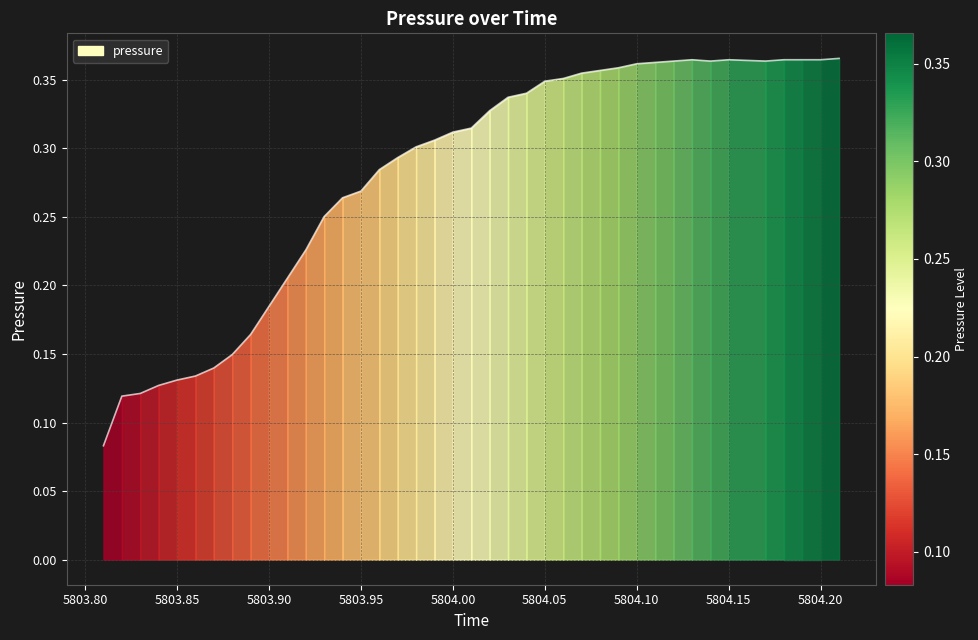

Reading left to right, what are all the values shown in this chart?

5803.81=0.1	5803.82=0.1	5803.83=0.1	5803.84=0.1	5803.85=0.1	5803.86=0.1	5803.87=0.1	5803.88=0.1	5803.89=0.2	5803.9=0.2	5803.91=0.2	5803.92=0.2	5803.93=0.3	5803.94=0.3	5803.95=0.3	5803.96=0.3	5803.97=0.3	5803.98=0.3	5803.99=0.3	5804.0=0.3	5804.01=0.3	5804.02=0.3	5804.03=0.3	5804.04=0.3	5804.05=0.3	5804.06=0.4	5804.07=0.4	5804.08=0.4	5804.09=0.4	5804.1=0.4	5804.11=0.4	5804.12=0.4	5804.13=0.4	5804.14=0.4	5804.15=0.4	5804.17=0.4	5804.18=0.4	5804.19=0.4	5804.2=0.4	5804.21=0.4